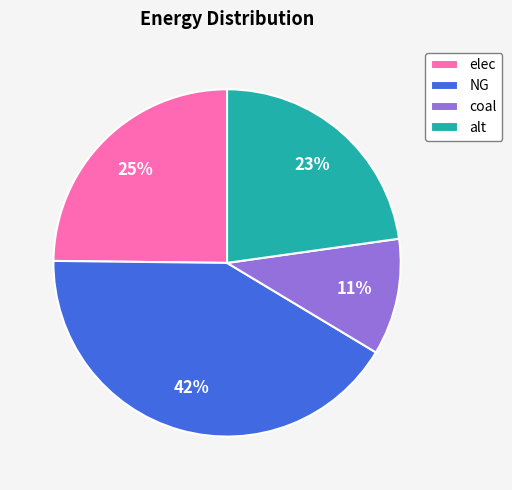

To the nearest percent, what is the difference between the largest and smallest slice percentages?

31%